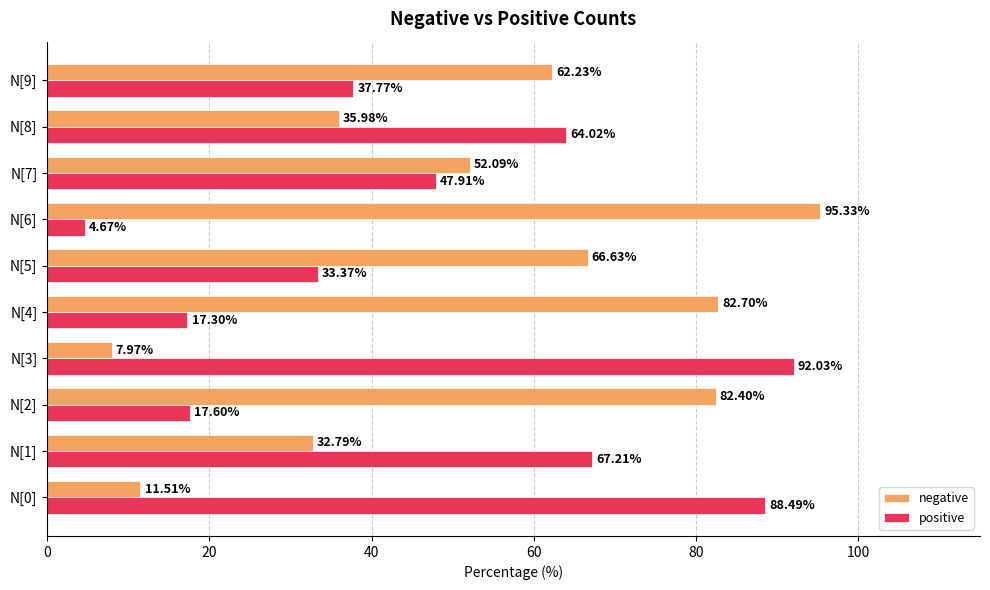

Rank the categories by negative value from lowest to highest.

N[3], N[0], N[1], N[8], N[7], N[9], N[5], N[2], N[4], N[6]